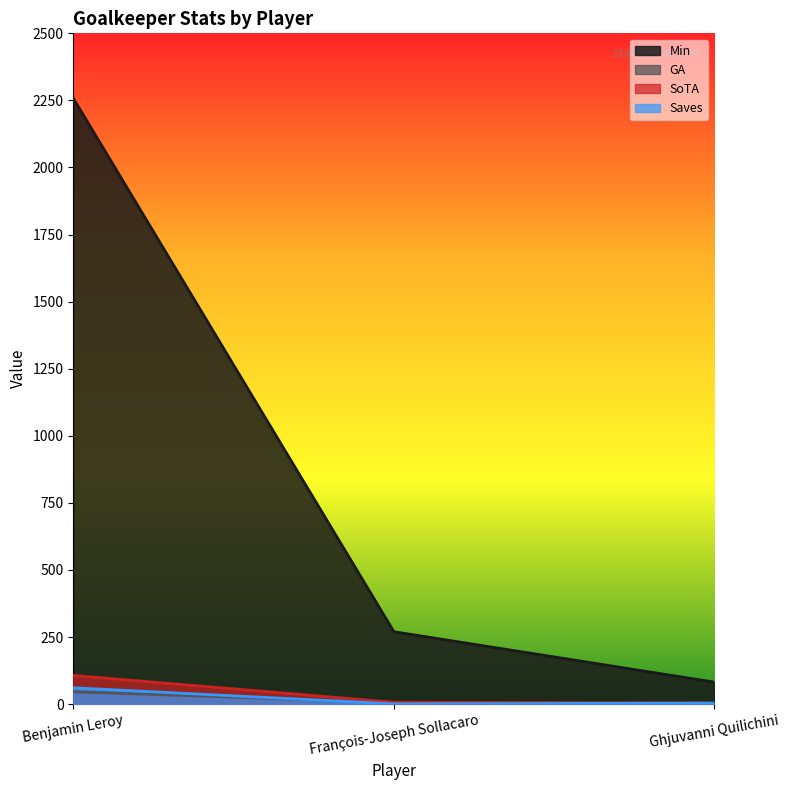

At how many categories does at least one series exceed 1175?

1